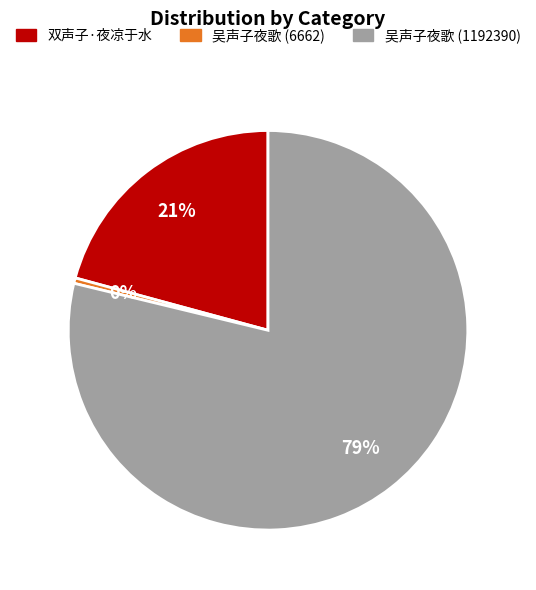

True or false: 双声子·夜凉于水 accounts for 28% of the total.

False